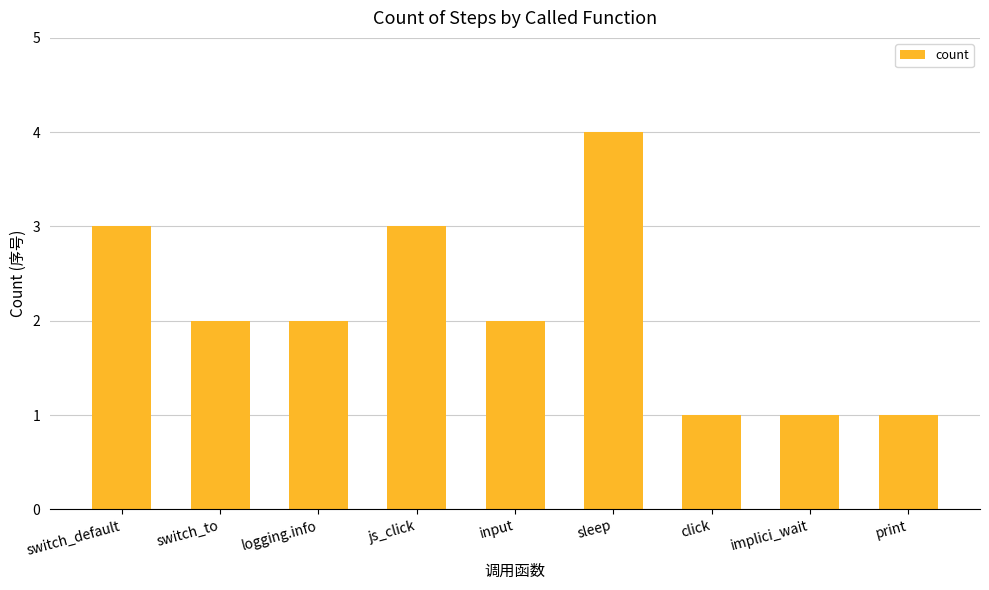

The value at sleep is 6. True or false?

False